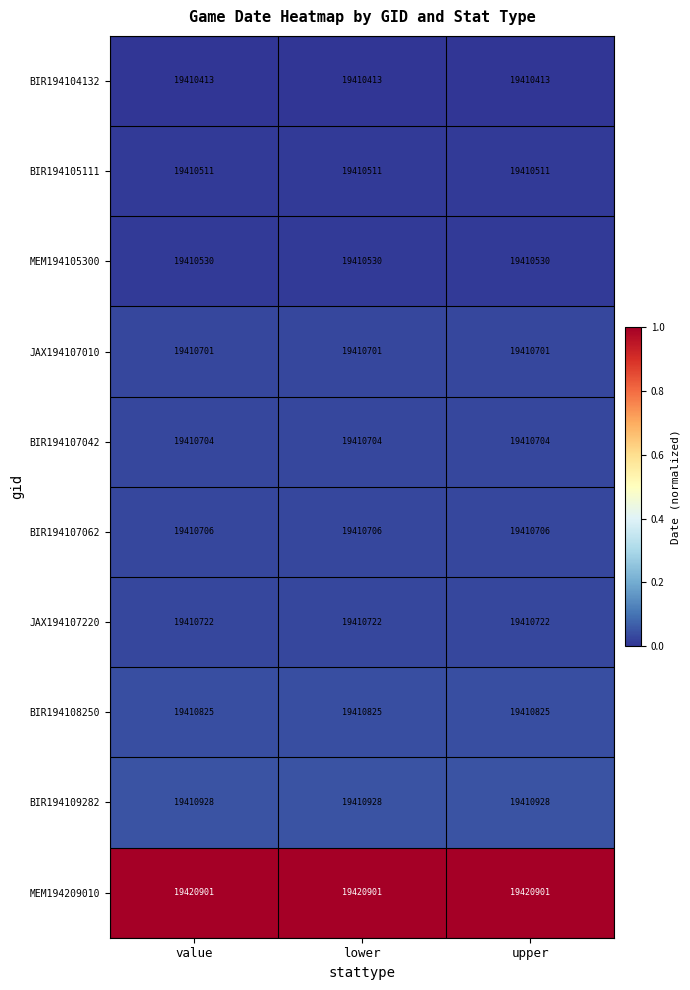

At how many categories does at least one series exceed 19410870?

3